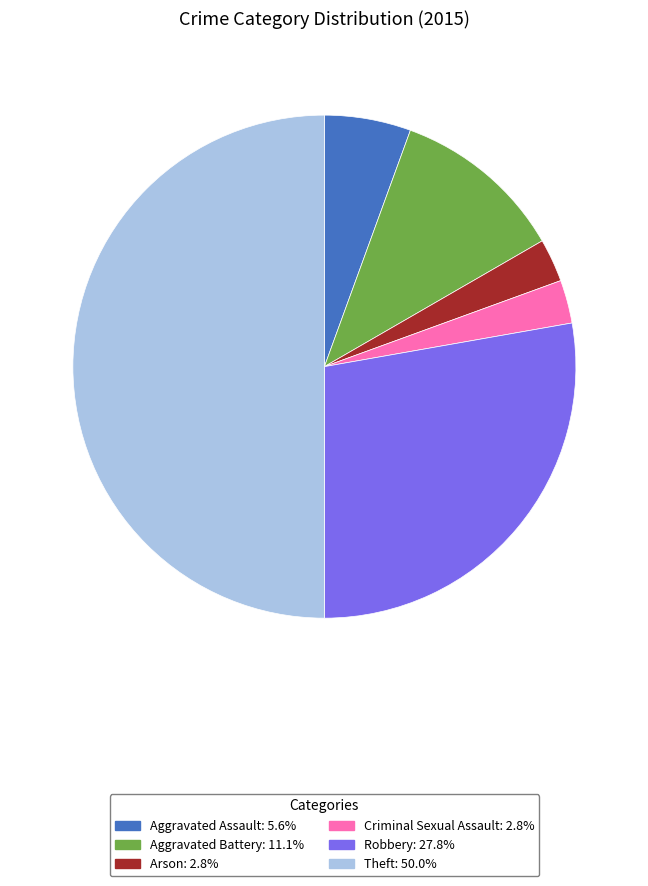

What is the ratio of the value at Theft: 50.0% to the value at Aggravated Battery: 11.1%?

4.5